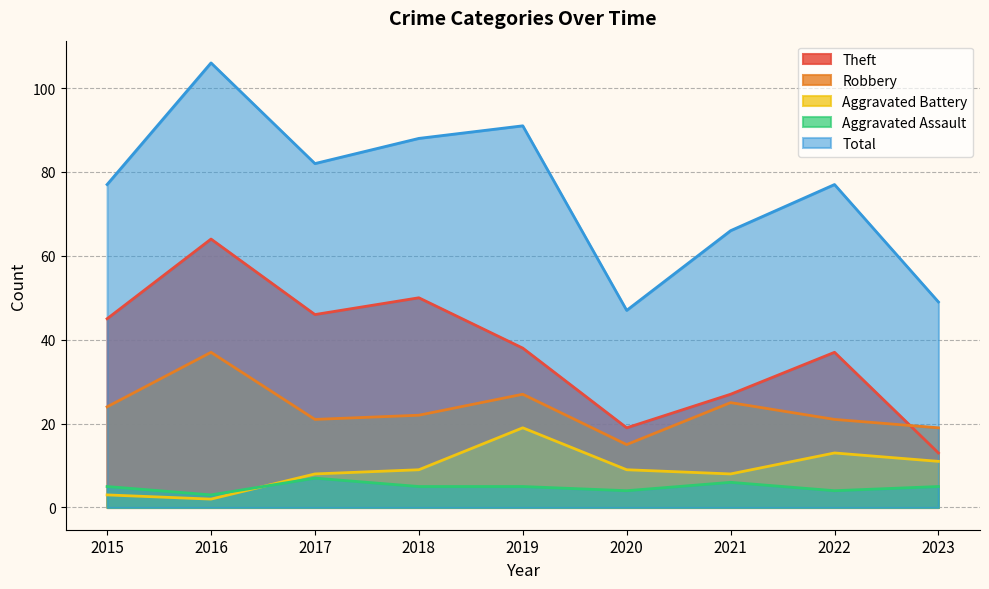

What is the difference between the Theft values at 2017 and 2015?

1